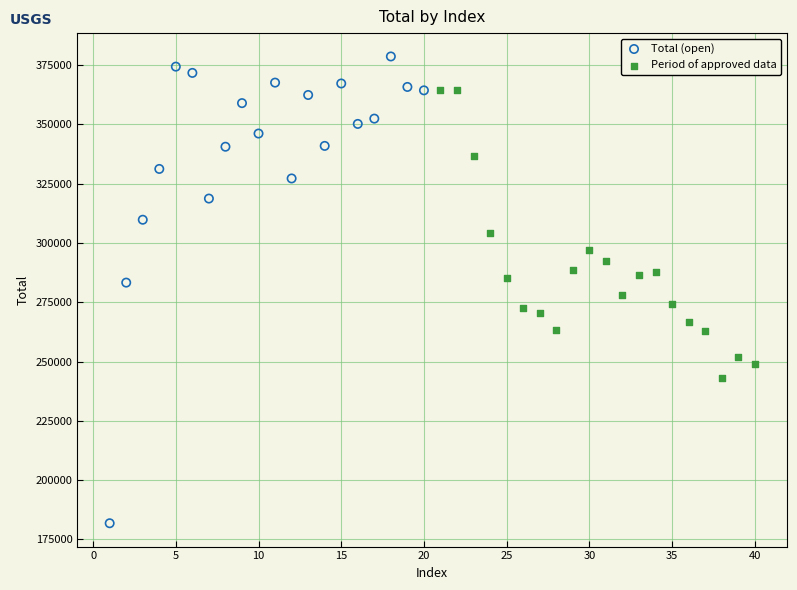

Which series reaches the maximum Y coordinate?

Total (open)